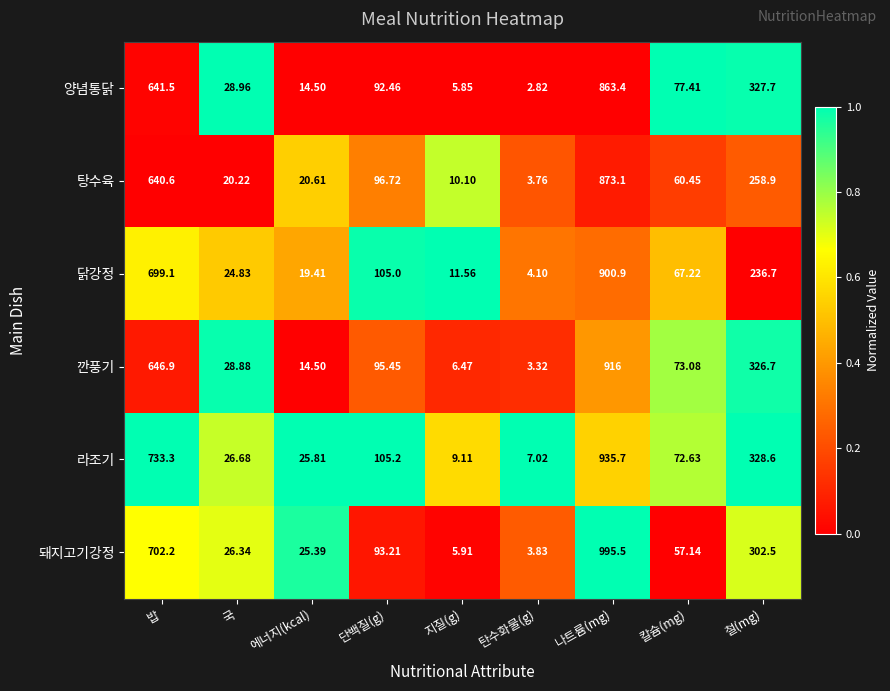

Which series has the largest range (max minus min)?

돼지고기강정